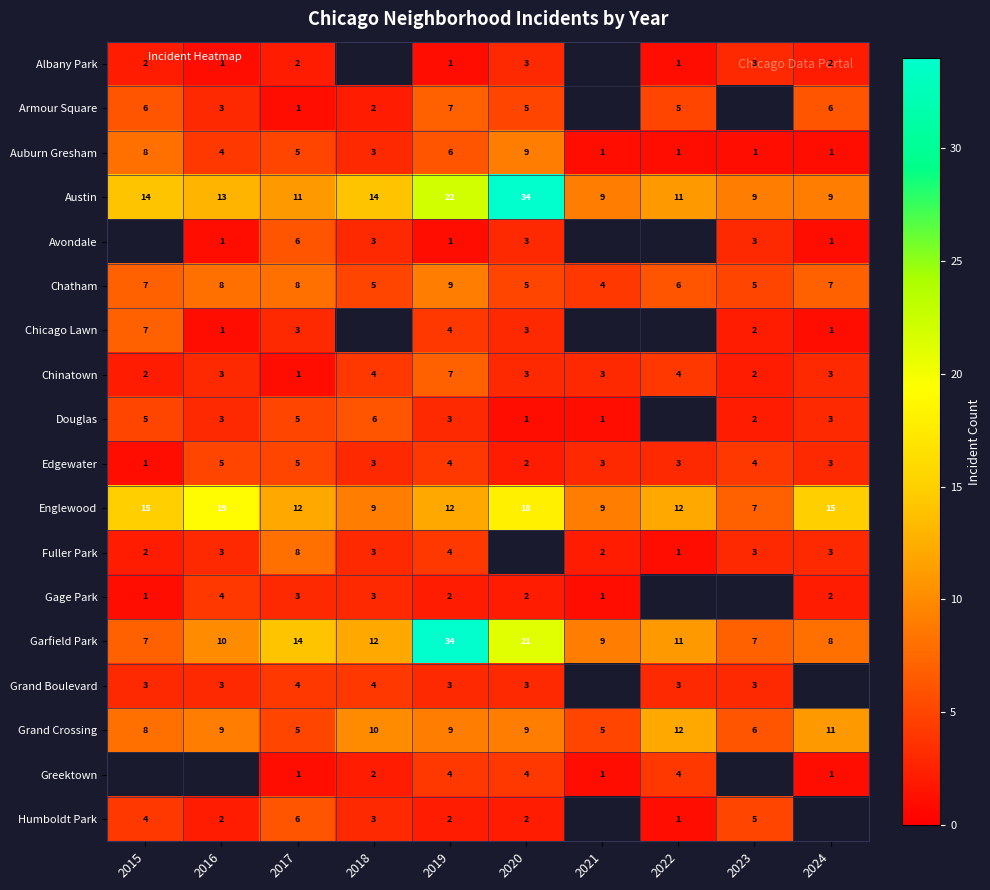

The Chicago Lawn series shows 0.5 at 2016. True or false?

False